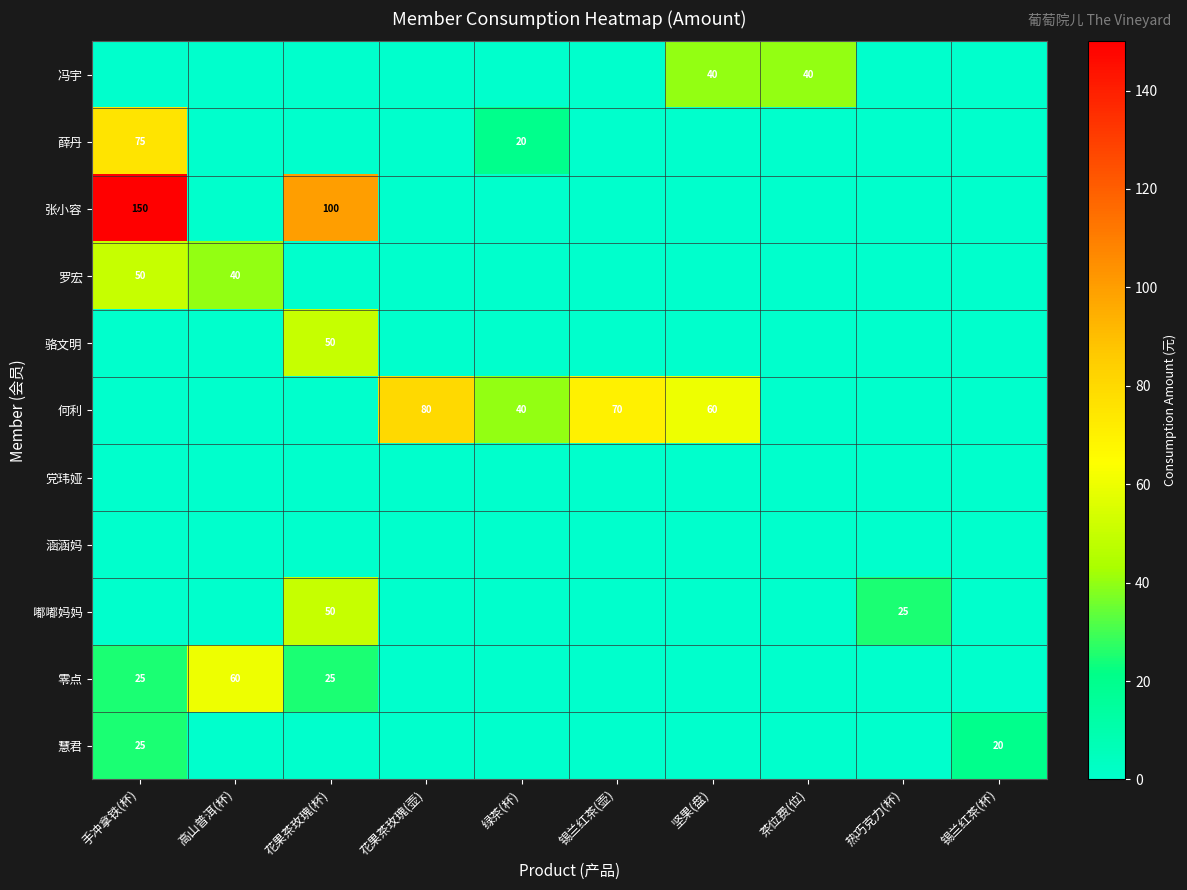

Is it true that 罗宏 equals 40 at 高山普洱(杯)?

True